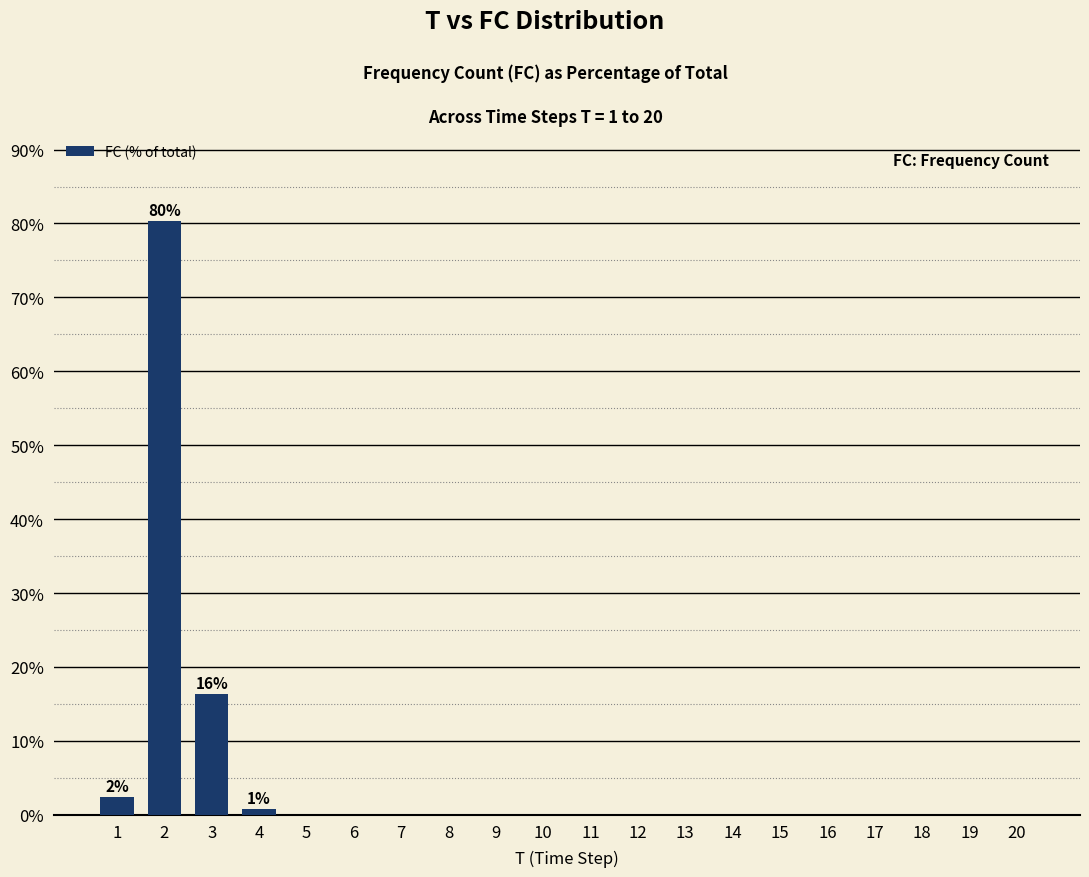

How many data points does each series have?

20